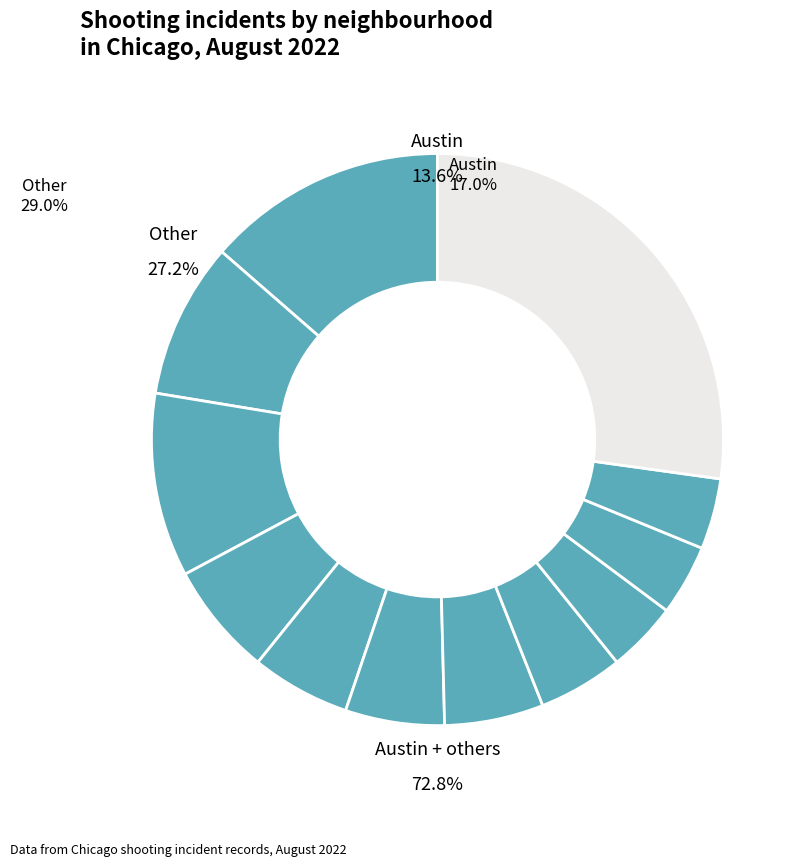

To the nearest percent, what percentage of the pie is Humboldt Park?

6%